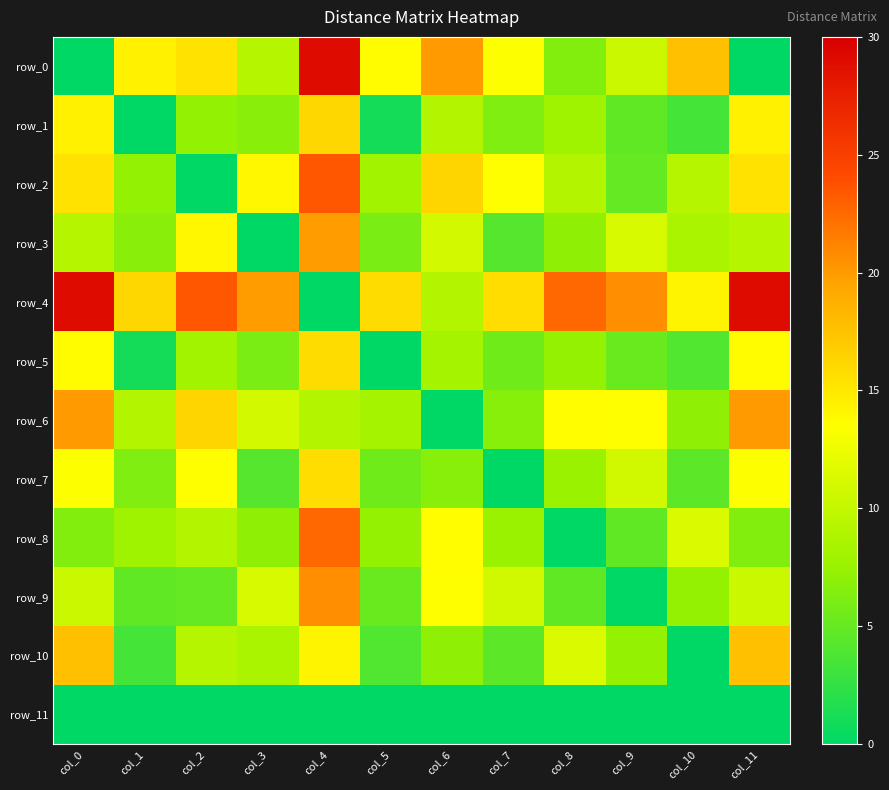

Which series has the widest spread of values?

row_0